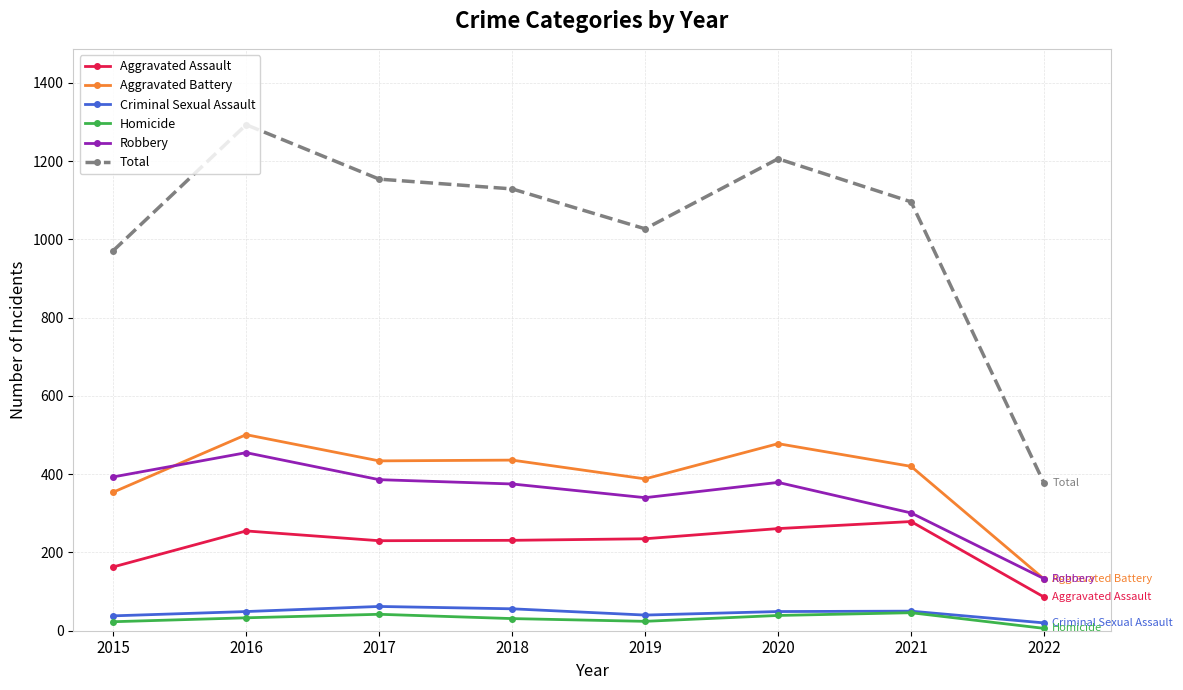

How many lines are shown in the chart?

6